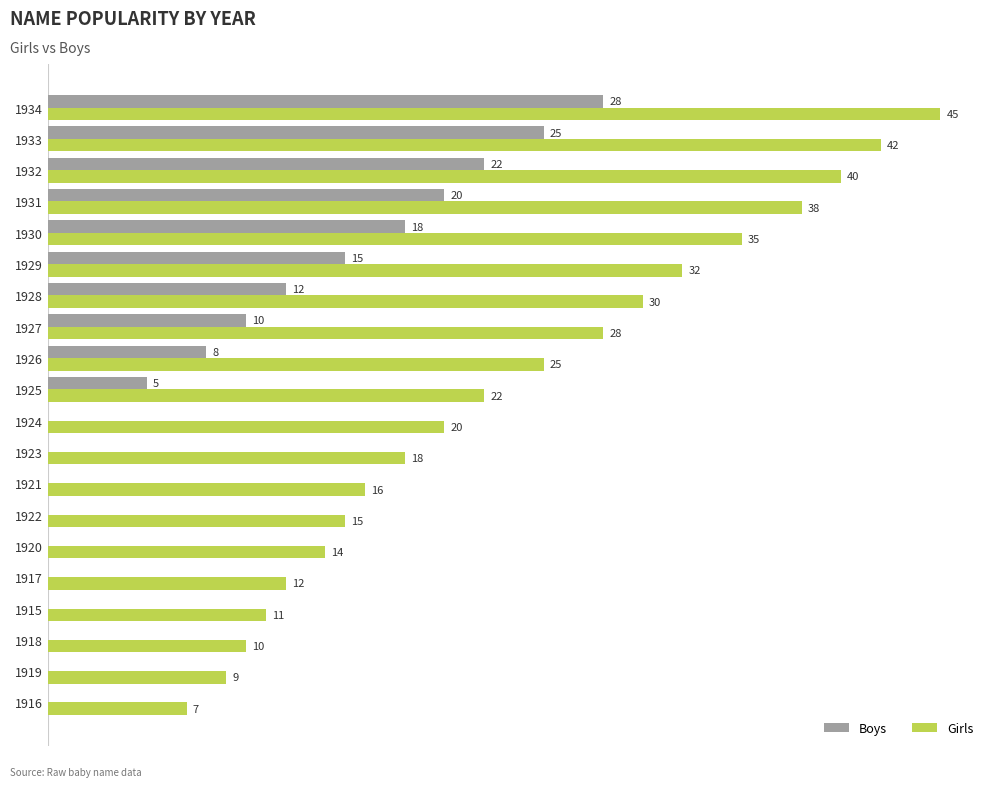

Is the value of Boys at 1931 greater than the value of Girls at 1918?

Yes